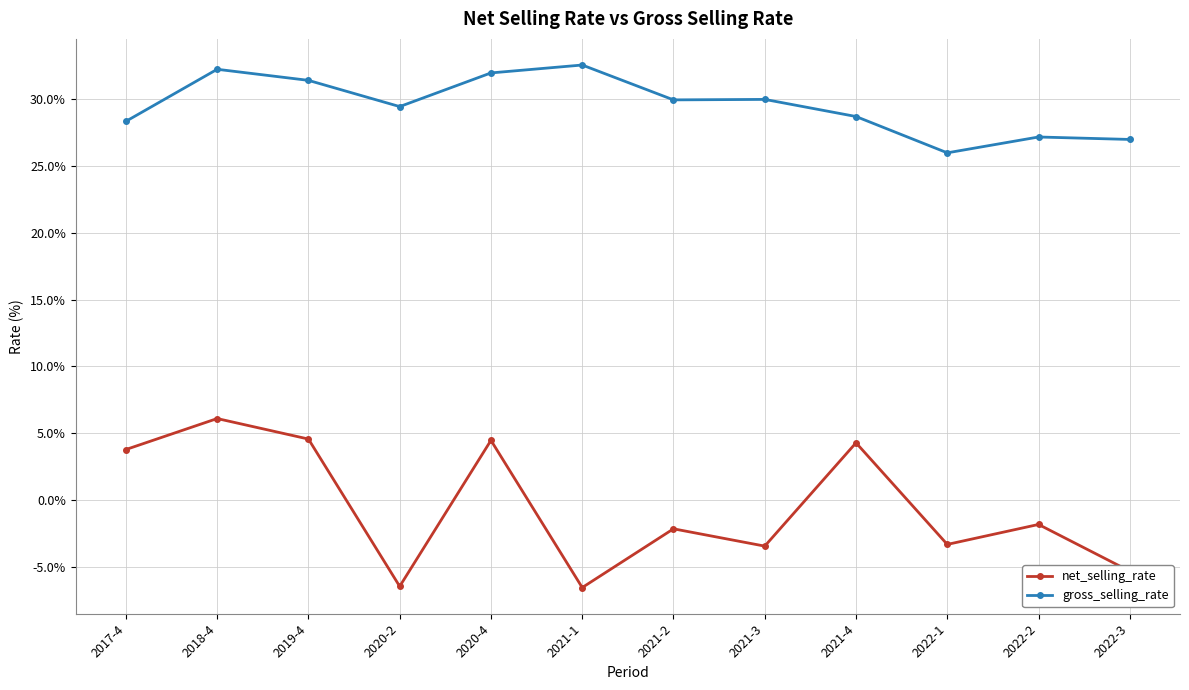

How many categories are shown in the chart?

12